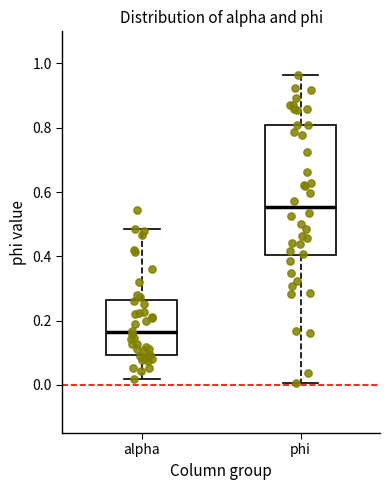

Where is the upper edge of the box for phi on the y-axis? The values are not printed on the chart, so give them approximately, as read against the axis.

0.80